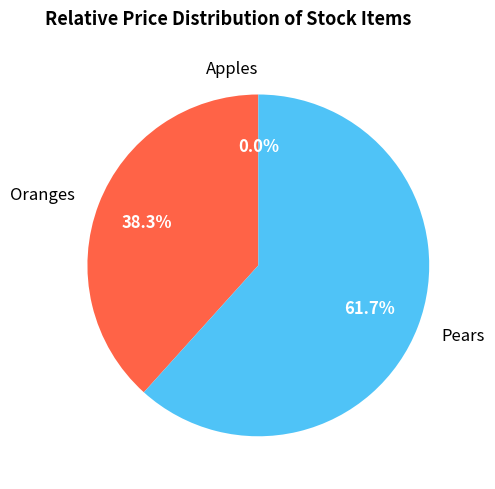

Which slice is the largest?

Pears